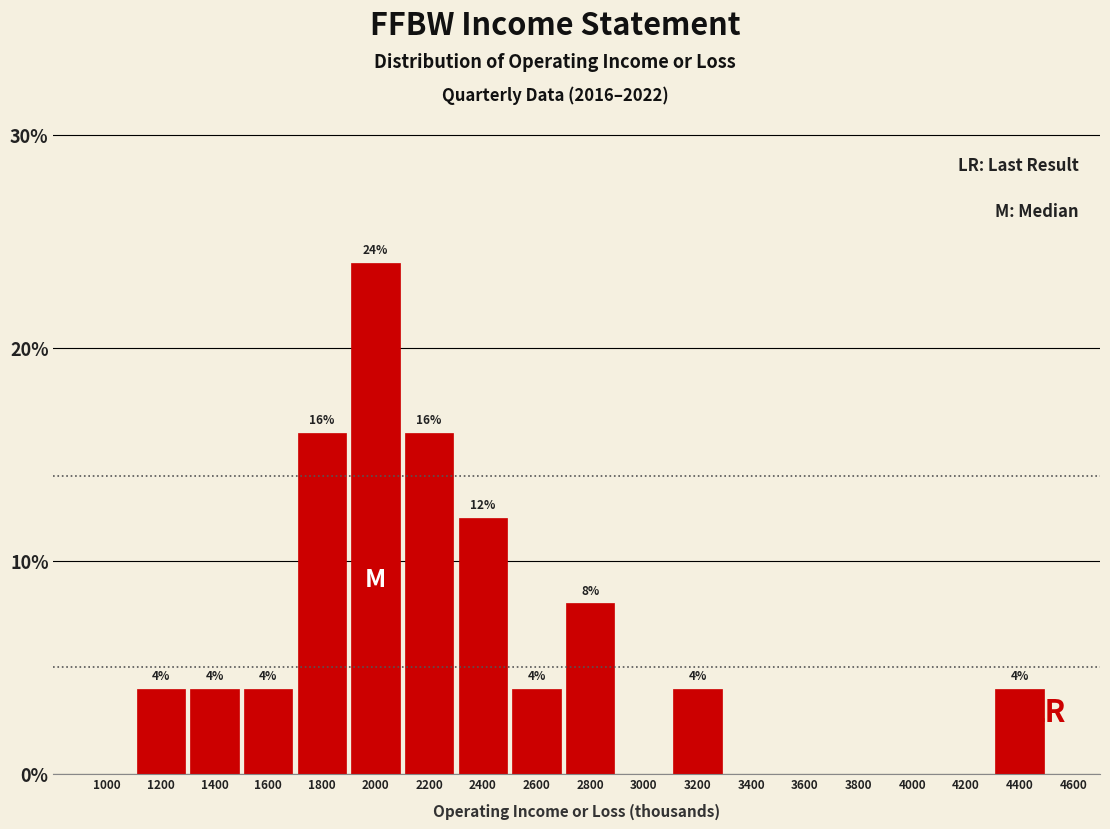

Reading left to right, transcribe all the data shown in this chart.

1000=0	1200=4	1400=4	1600=4	1800=16	2000=24	2200=16	2400=12	2600=4	2800=8	3000=0	3200=4	3400=0	3600=0	3800=0	4000=0	4200=0	4400=4	4600=0